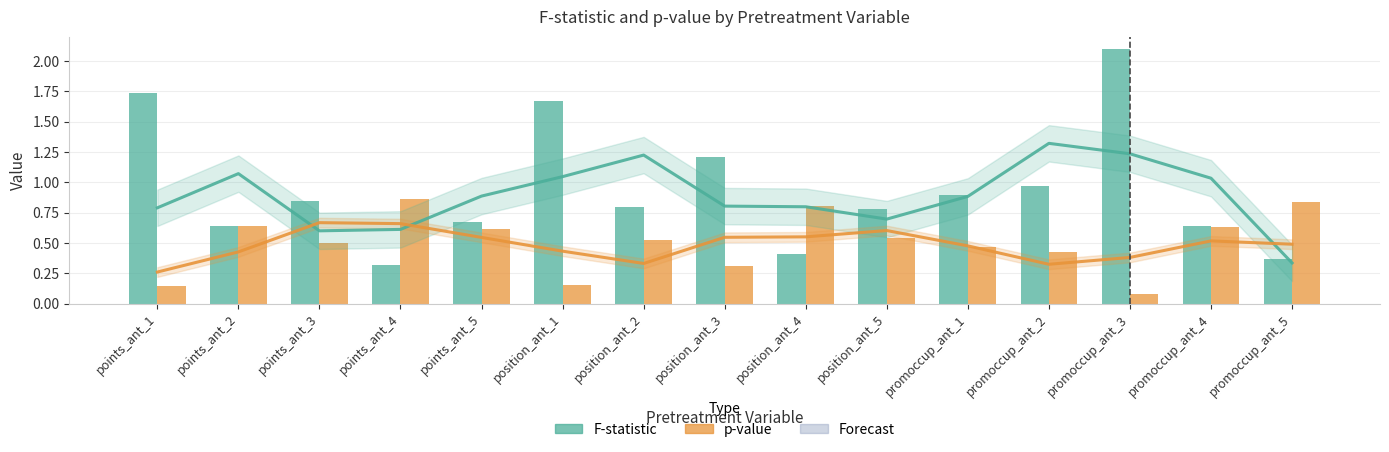

The F-statistic series shows 0.6 at promoccup_ant_4. True or false?

True